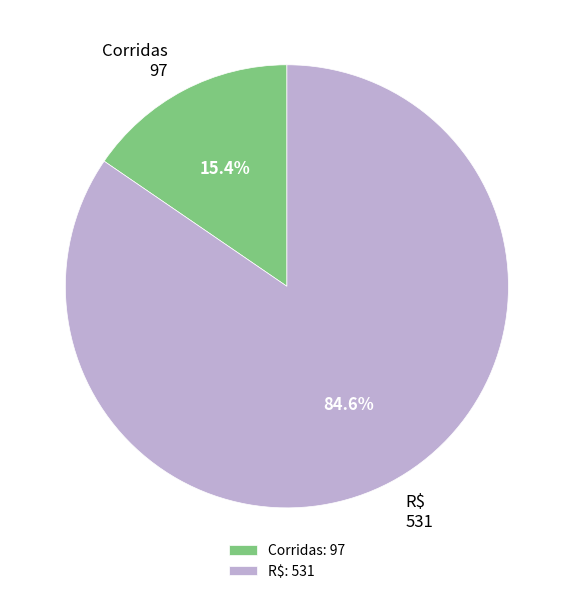

Between Corridas and R$, which is larger?

R$